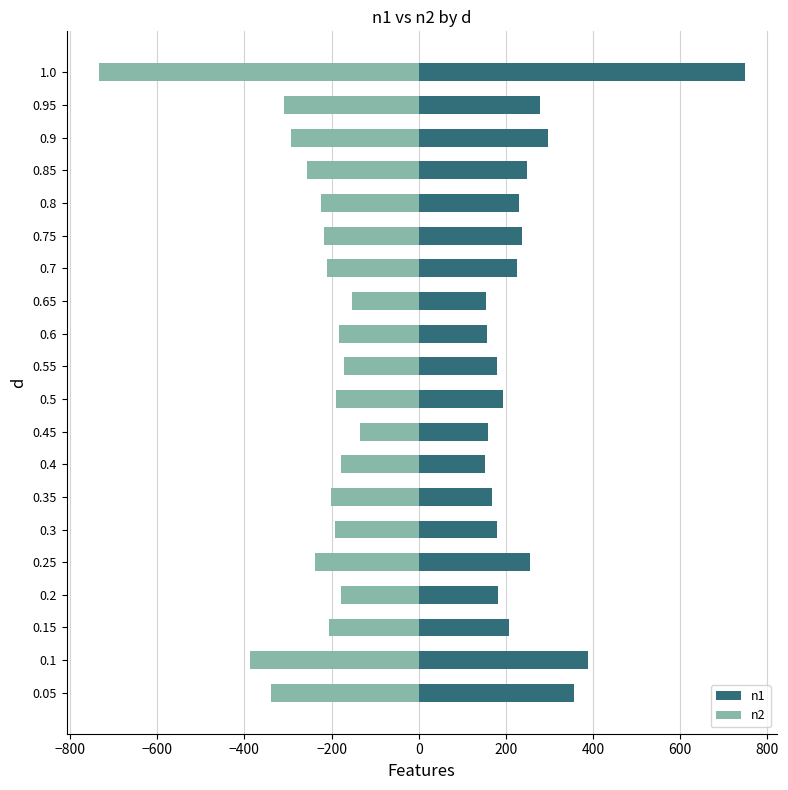

How many data points in n1 are less than 226?

10